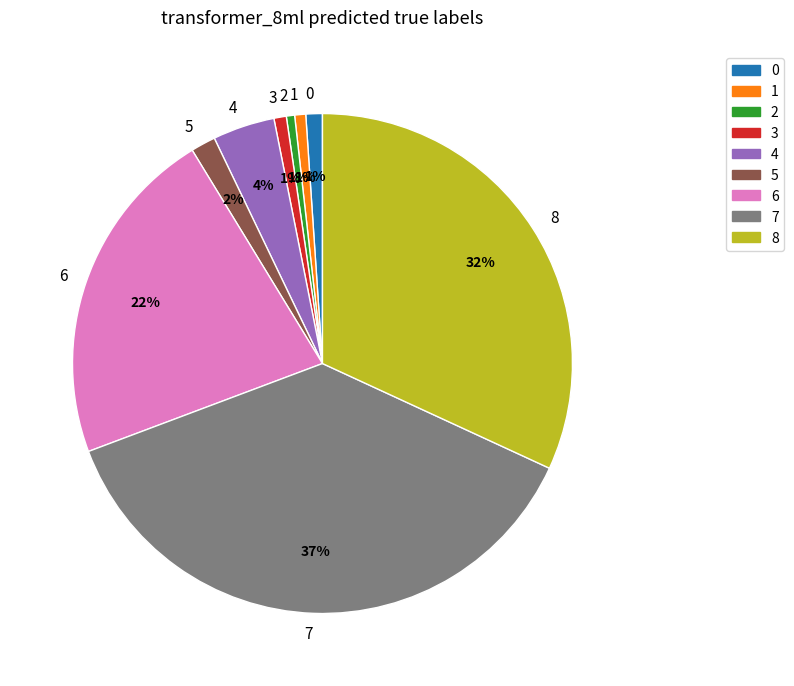

Is there any slice that represents more than half of the pie?

No